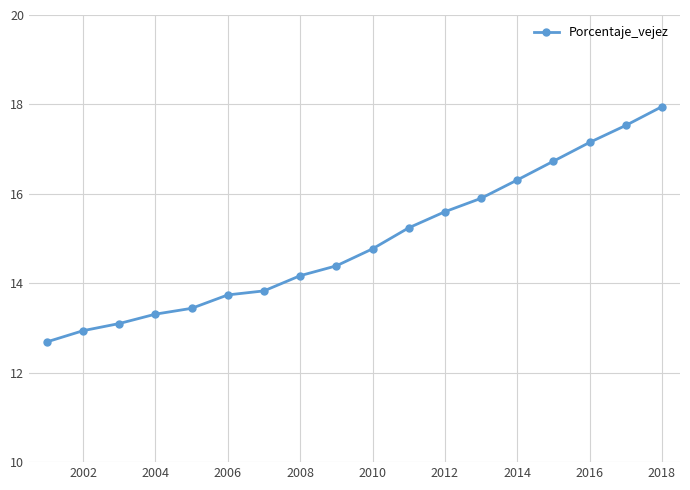

What is the value of the 1st point from the left?

12.7